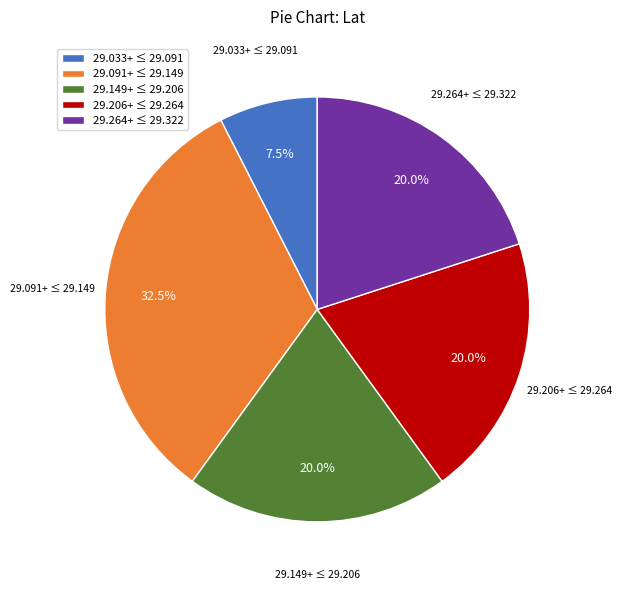

What is the largest slice in the pie chart?

29.091+ ≤ 29.149